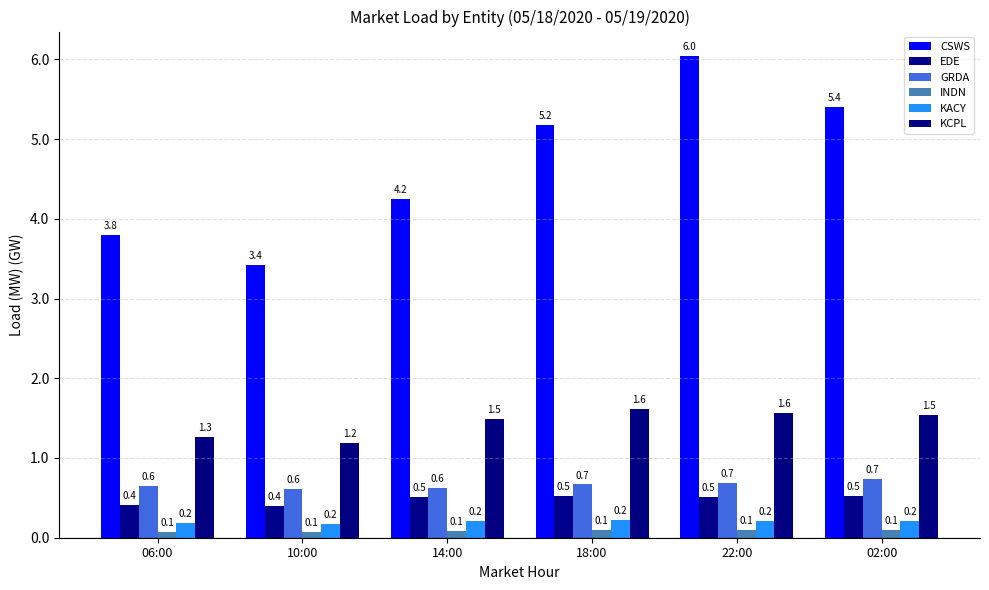

Reading left to right, what are all the values shown in this chart?

CSWS: 3.8	3.4	4.2	5.2	6.0	5.4
EDE: 0.4	0.4	0.5	0.5	0.5	0.5
GRDA: 0.6	0.6	0.6	0.7	0.7	0.7
INDN: 0.1	0.1	0.1	0.1	0.1	0.1
KACY: 0.2	0.2	0.2	0.2	0.2	0.2
KCPL: 1.3	1.2	1.5	1.6	1.6	1.5